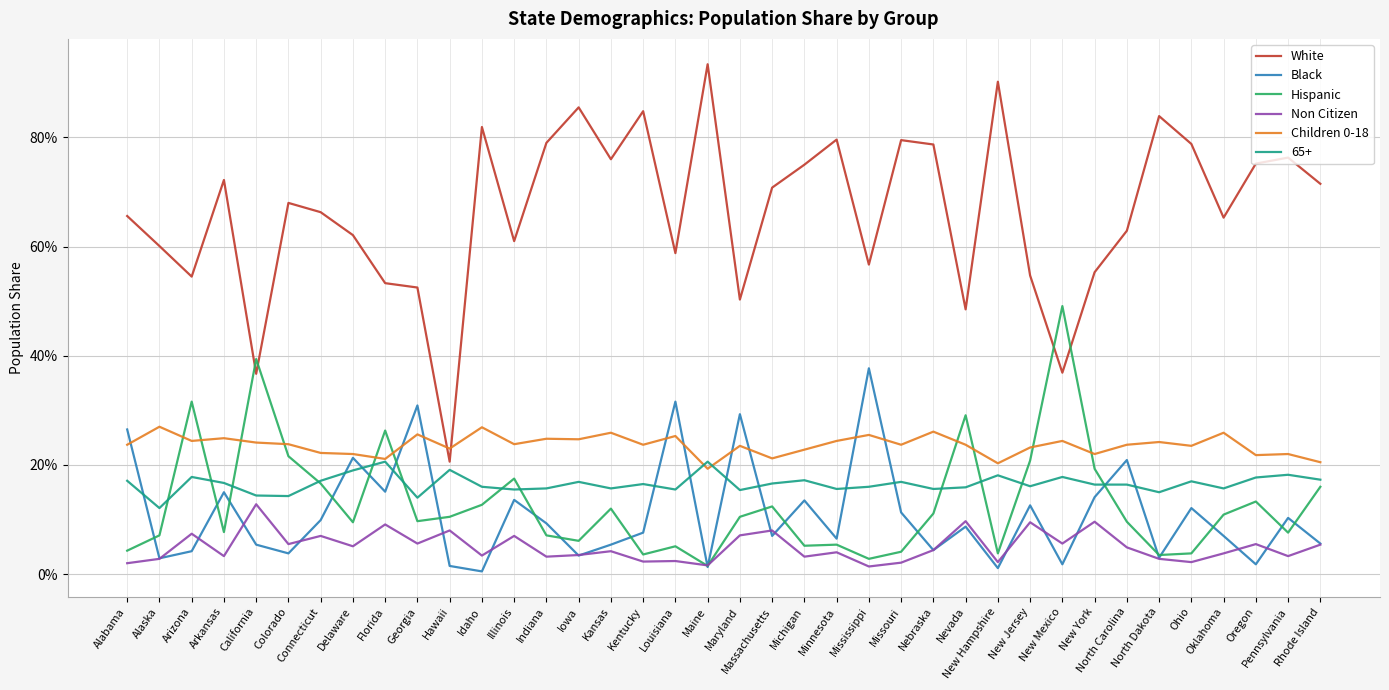

Which label corresponds to the largest value in the chart?

Maine